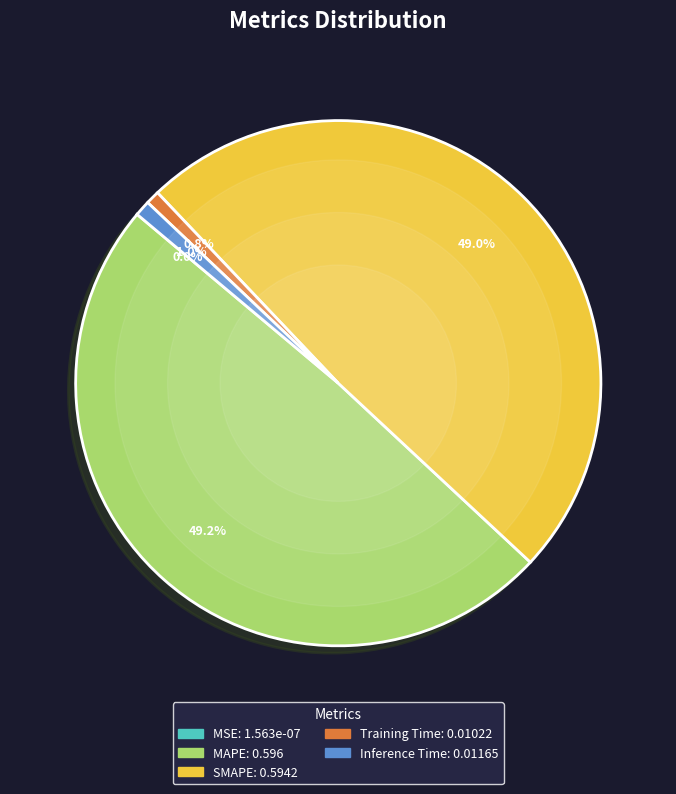

What portion of the pie excludes Inference Time?

99.0%